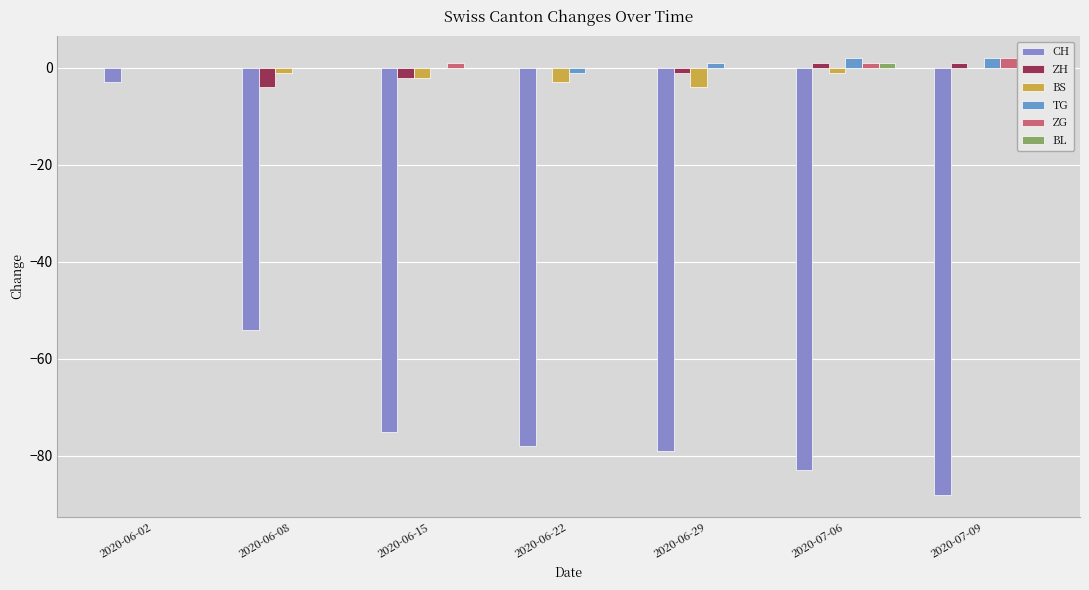

What are all the series names shown in the legend?

CH, ZH, BS, TG, ZG, BL